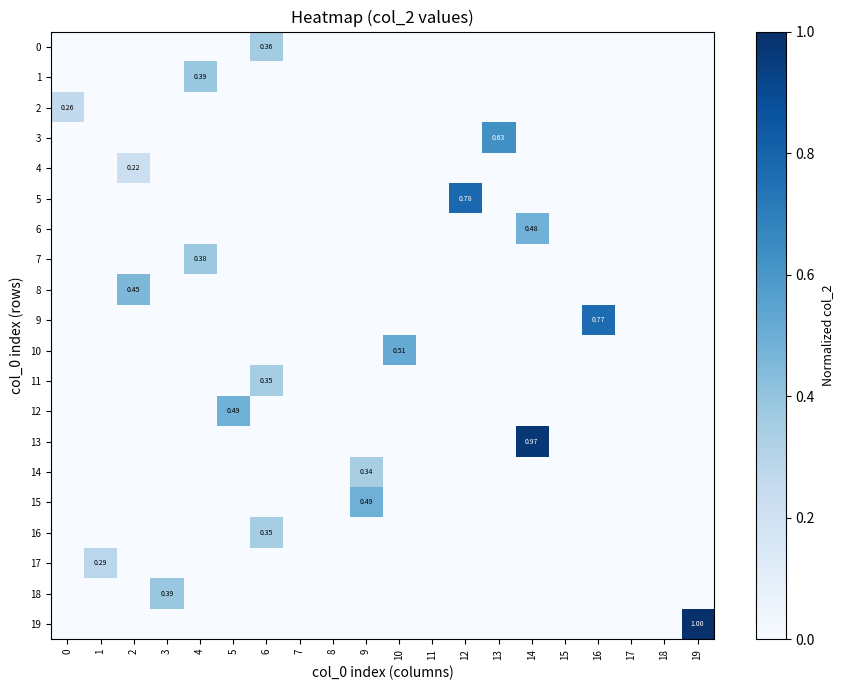

At 9, list the series in order from smallest to largest.

row_0, row_1, row_2, row_3, row_4, row_5, row_6, row_7, row_8, row_9, row_10, row_11, row_12, row_13, row_16, row_17, row_18, row_19, row_14, row_15